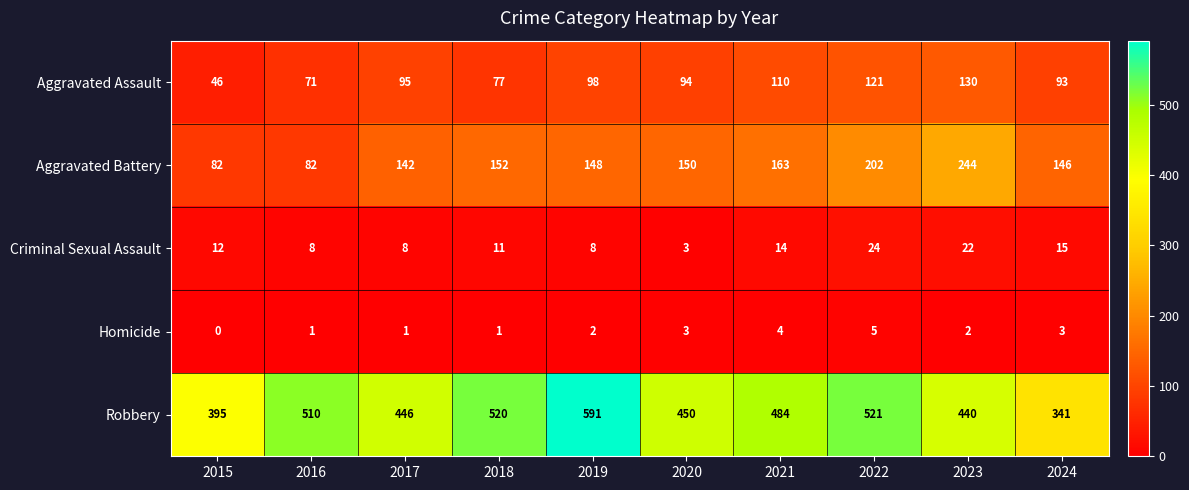

Is it true that Criminal Sexual Assault equals 23 at 2021?

False